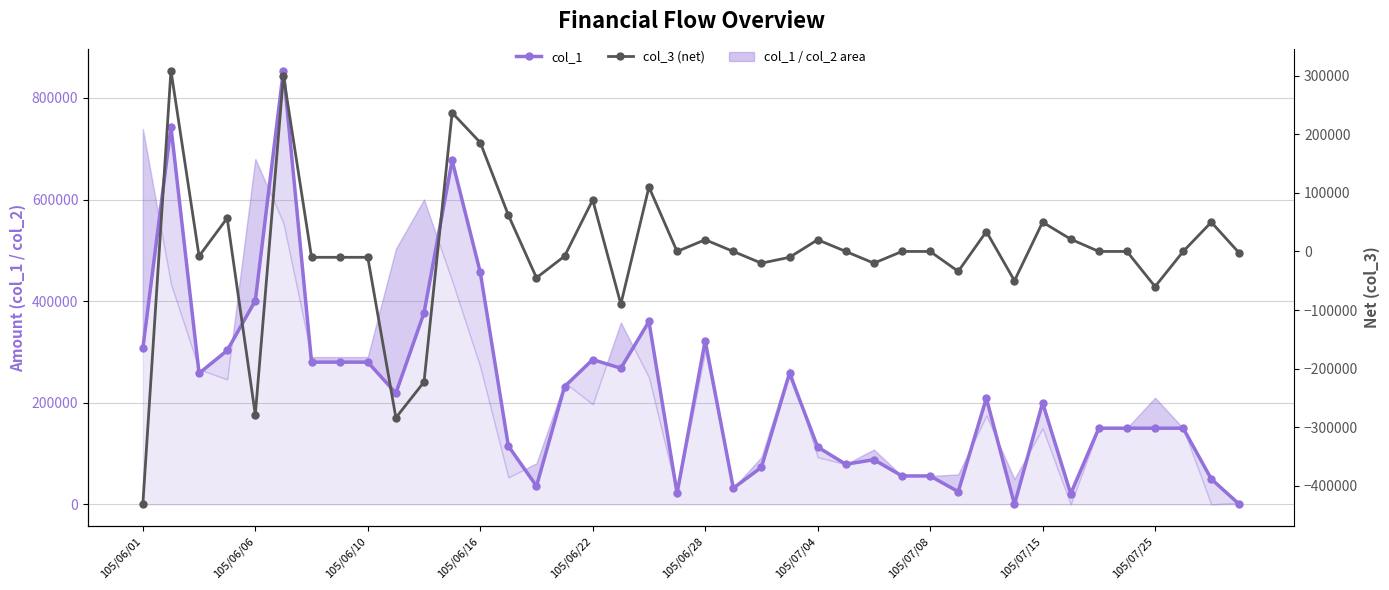

Between 11 and 23, which is larger?

11